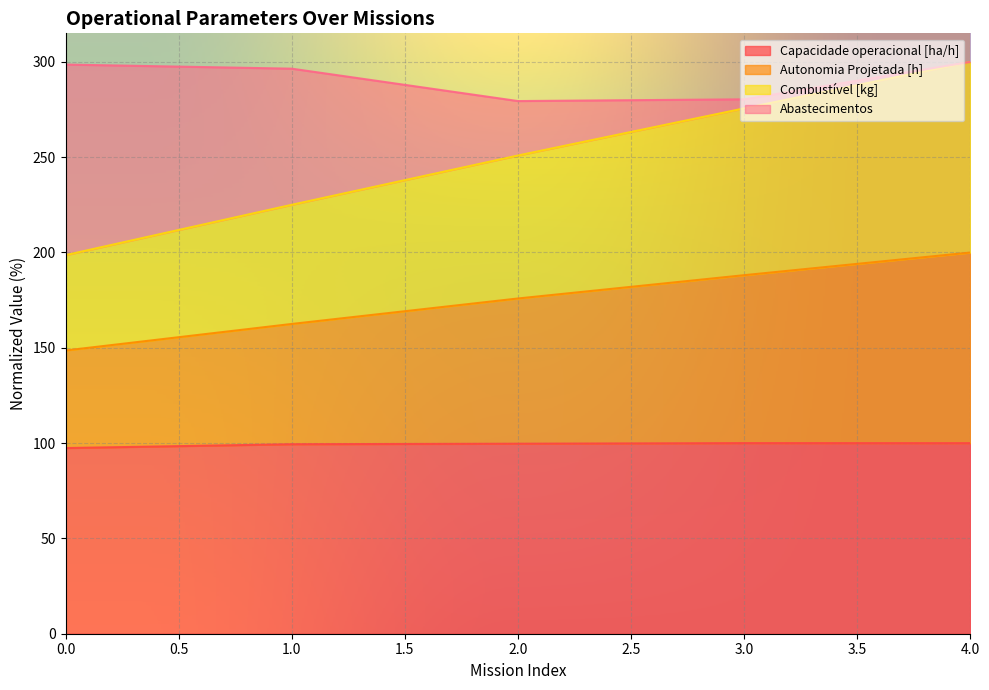

What is the total value across all series at 0.0?

298.6